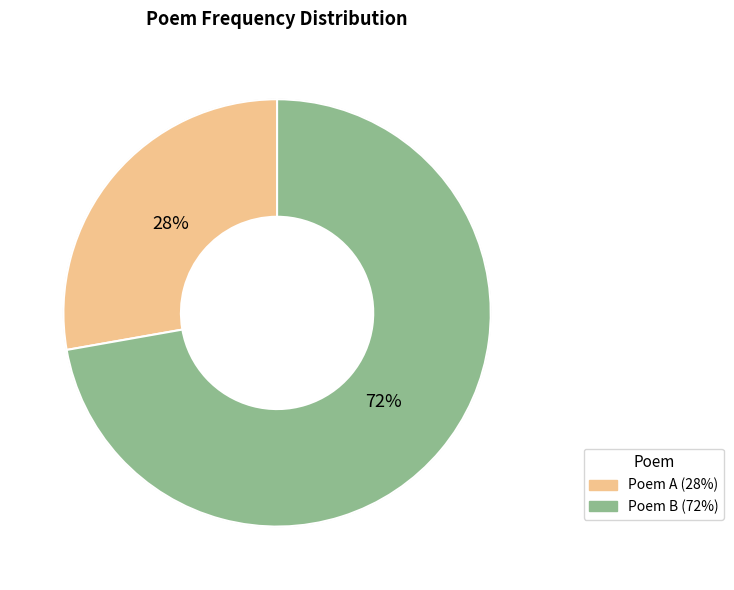

Does any single category account for the majority?

Yes